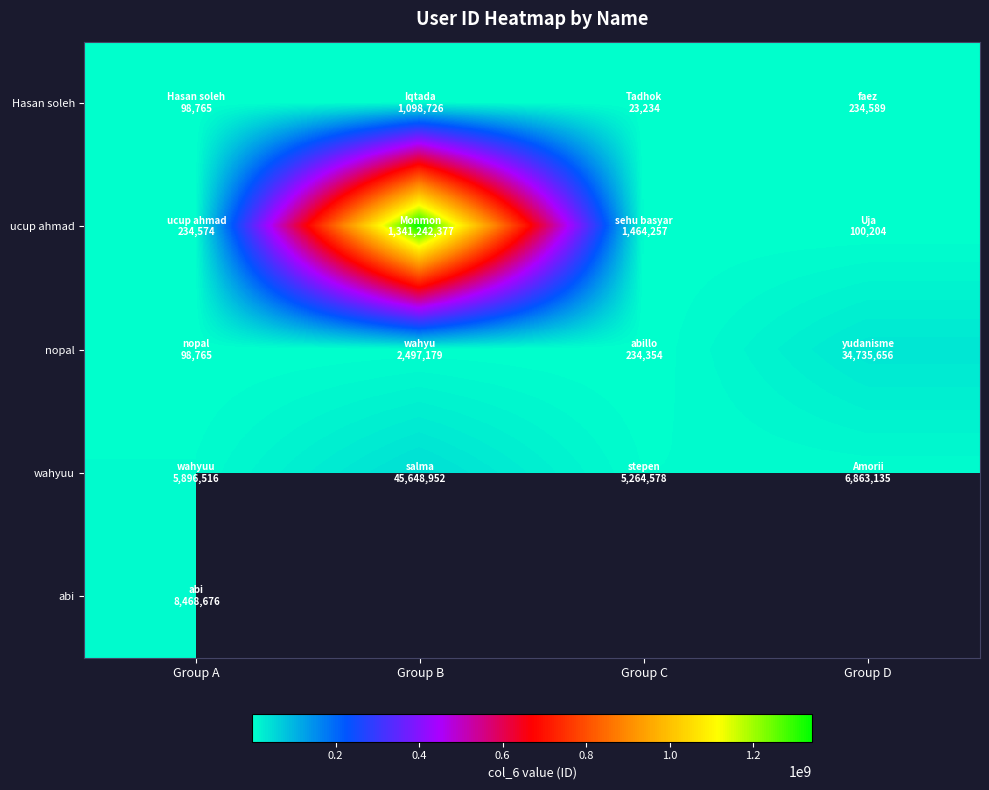

What is the difference between the ucup ahmad values at Group C and Group B?

1339778120.0